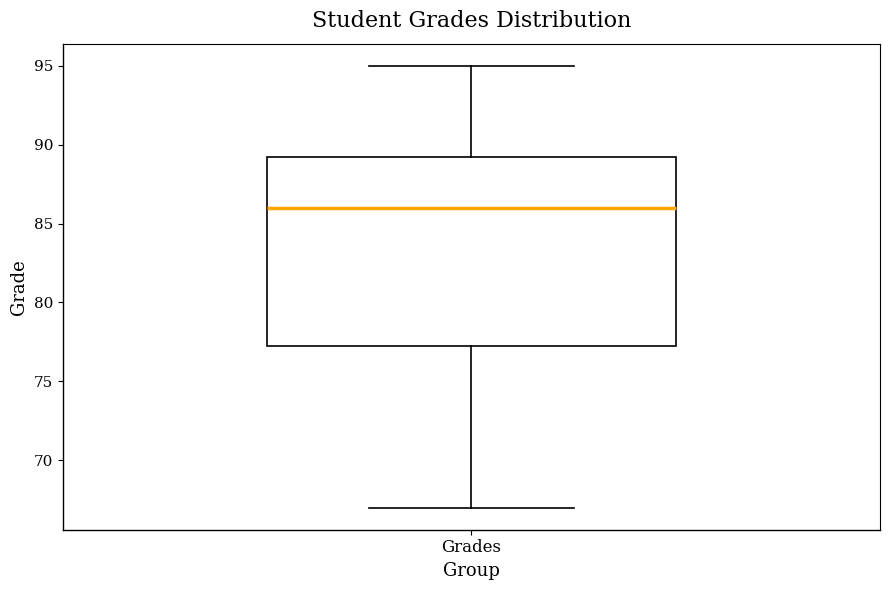

Read this box plot against the y-axis: the position of the median line, the range covered by the box, and the ends of both whiskers. The values are not printed on the chart, so give them approximately, as read against the axis.

median 86.0, box 77.5 to 89.5, whiskers 67.0 to 95.0